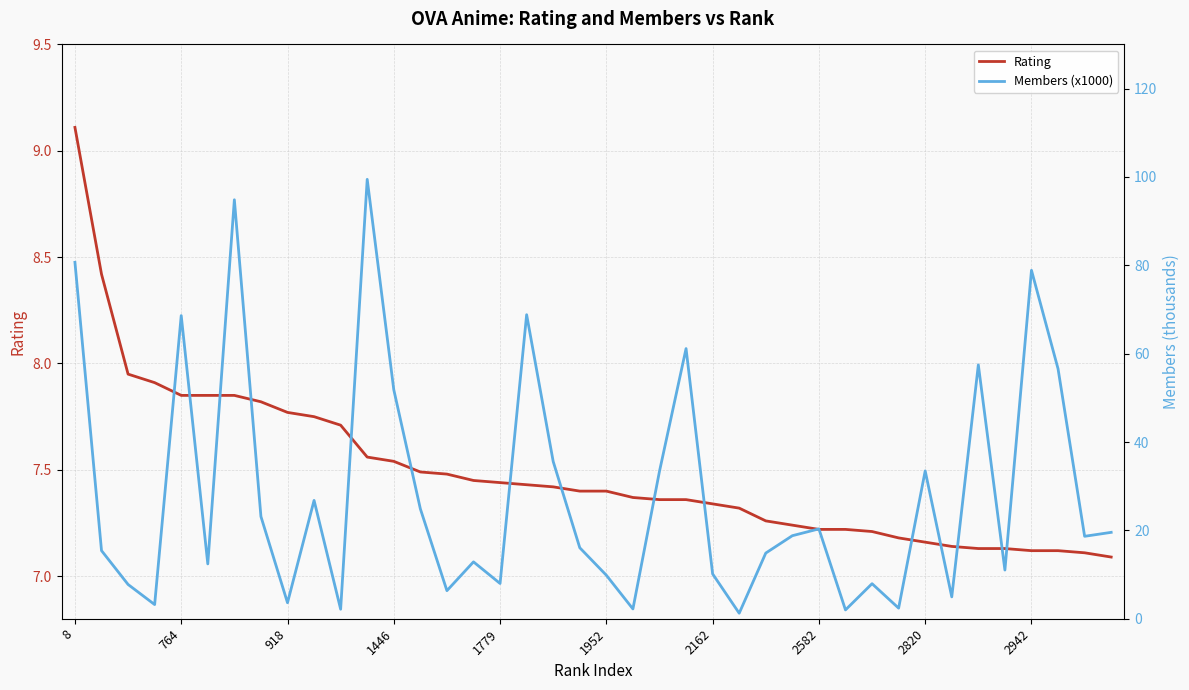

Rank the series by their average value, from highest to lowest.

Members (x1000), Rating